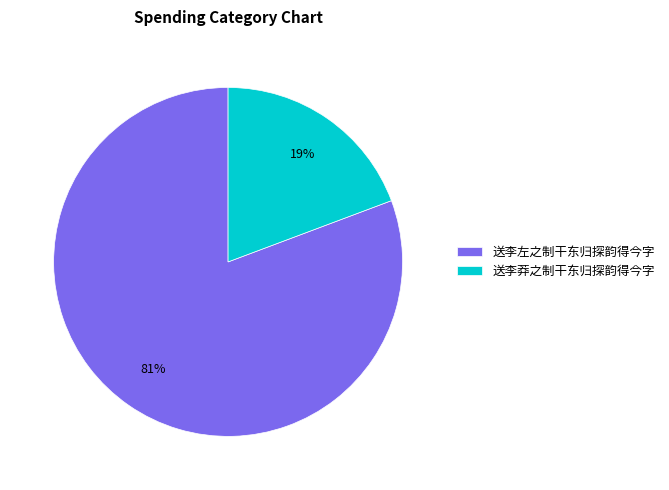

Which slice is the smallest?

送李莽之制干东归探韵得今字